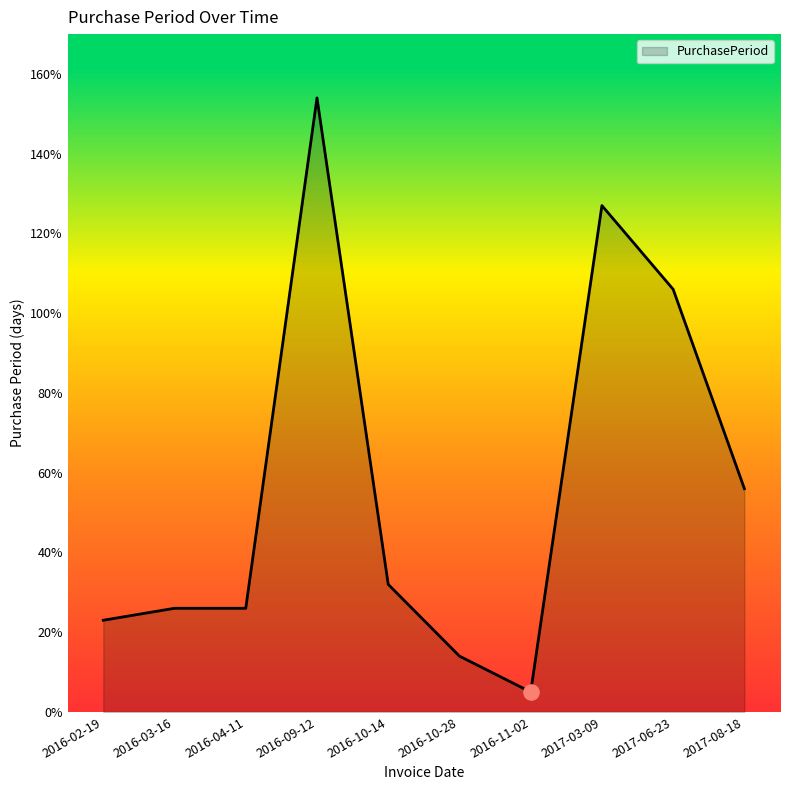

Approximately how many times larger is the value at 2016-04-11 compared to 2017-06-23?

0.2